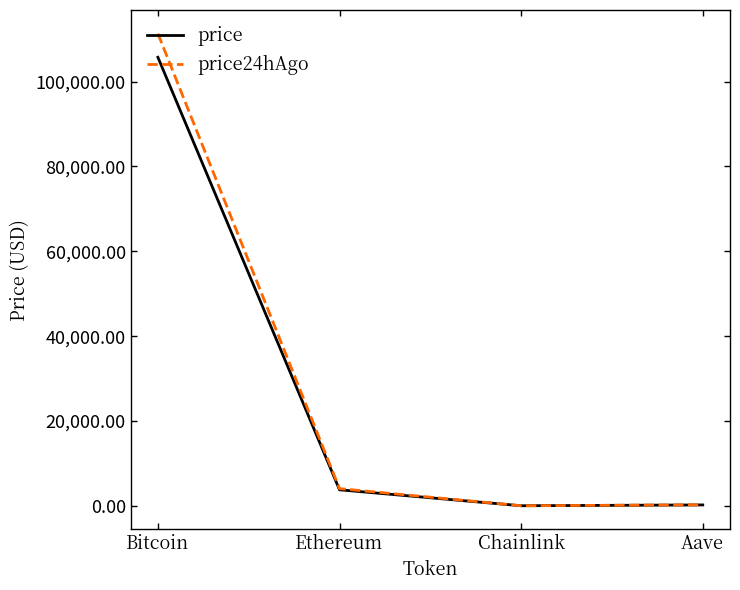

How many values in the price24hAgo series exceed 4056?

2